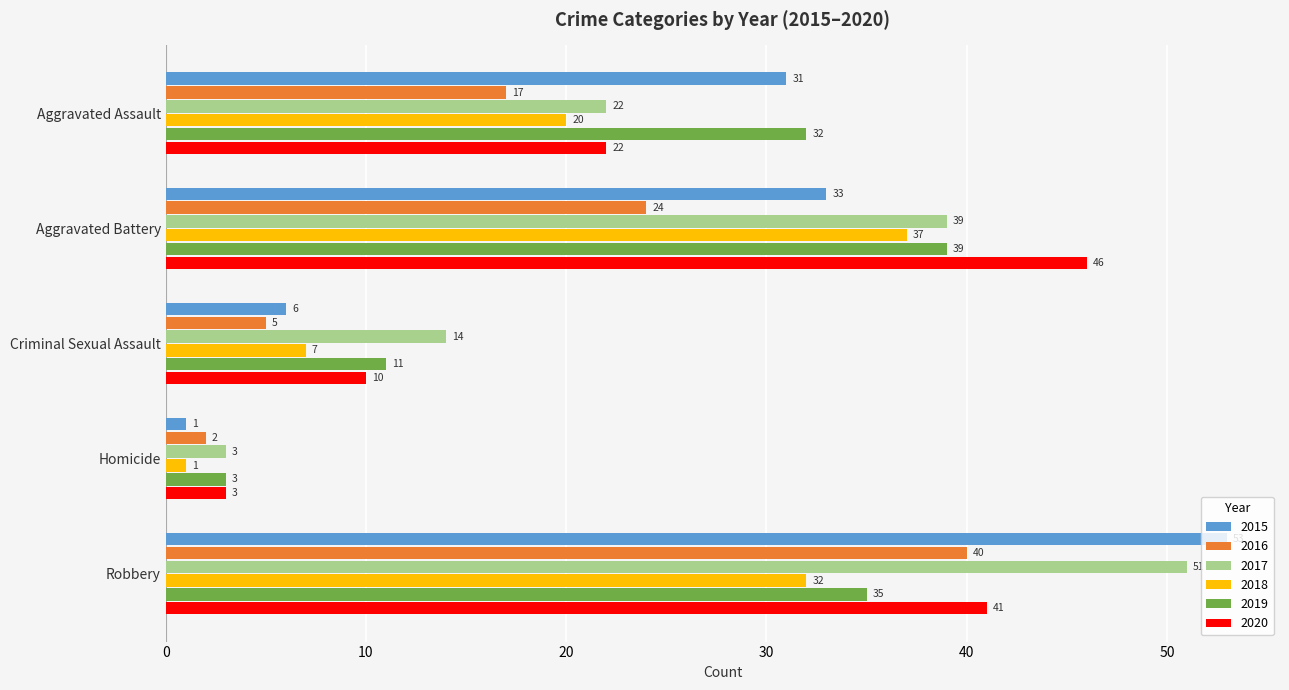

Which label corresponds to the largest value in the chart?

Robbery